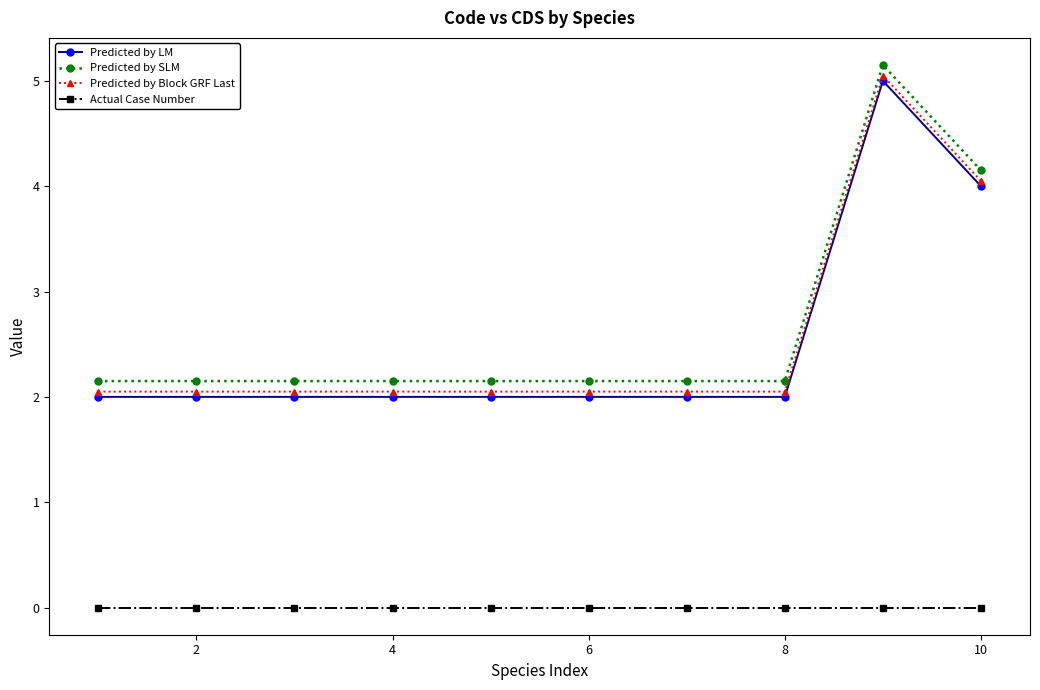

True or false: Predicted by LM and Predicted by SLM cross at least once.

False